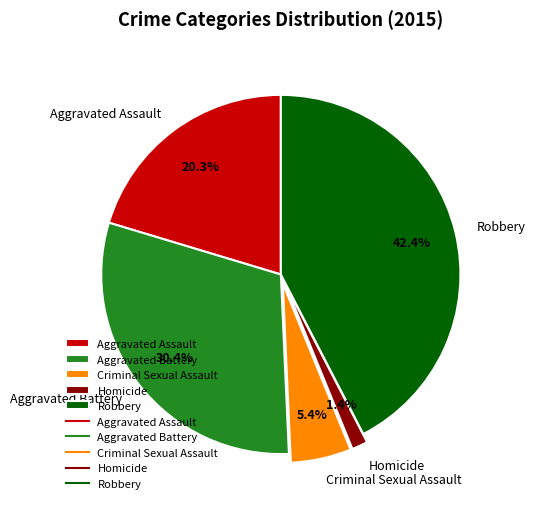

Which category has the smallest portion of the pie?

Homicide